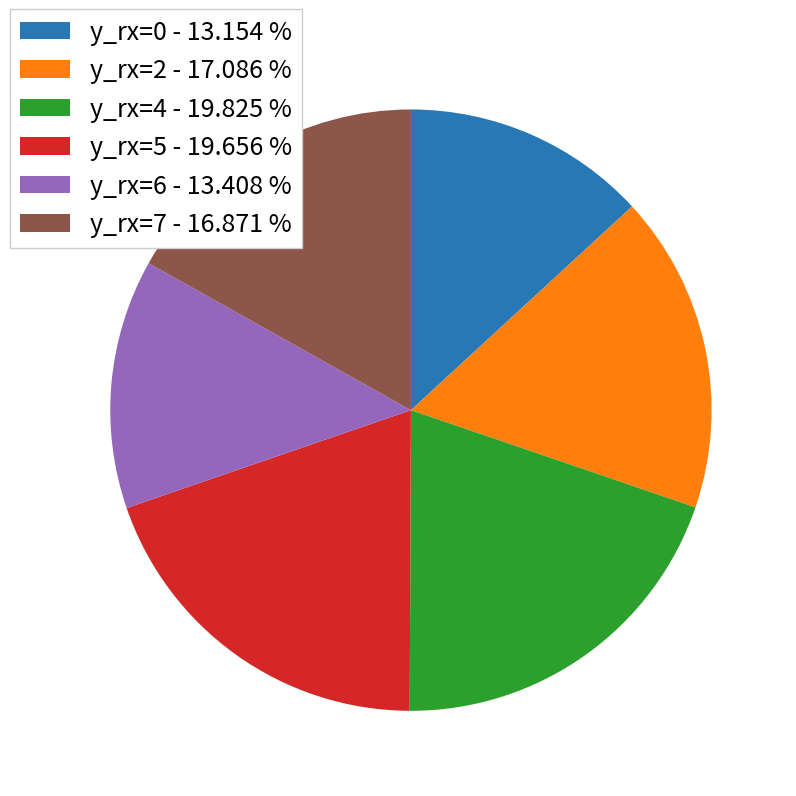

How many slices are in this pie chart?

6